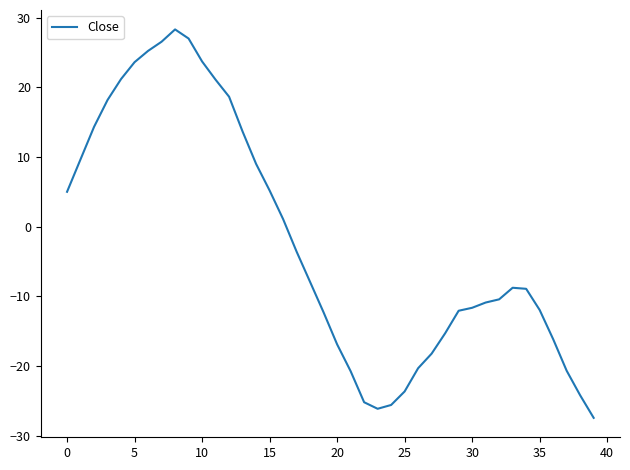

What is the minimum value shown in the chart?

-27.5